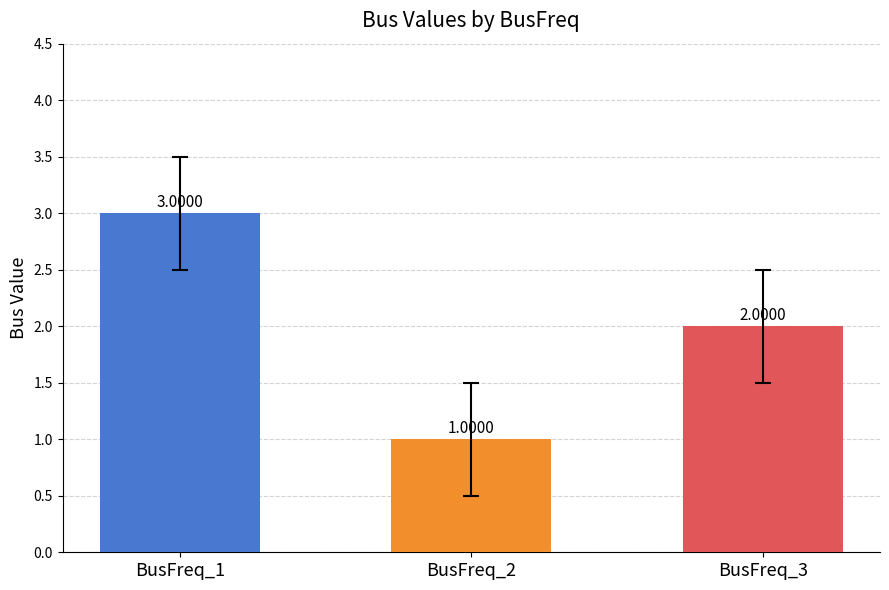

List the labels in order of value, largest first.

BusFreq_1, BusFreq_3, BusFreq_2